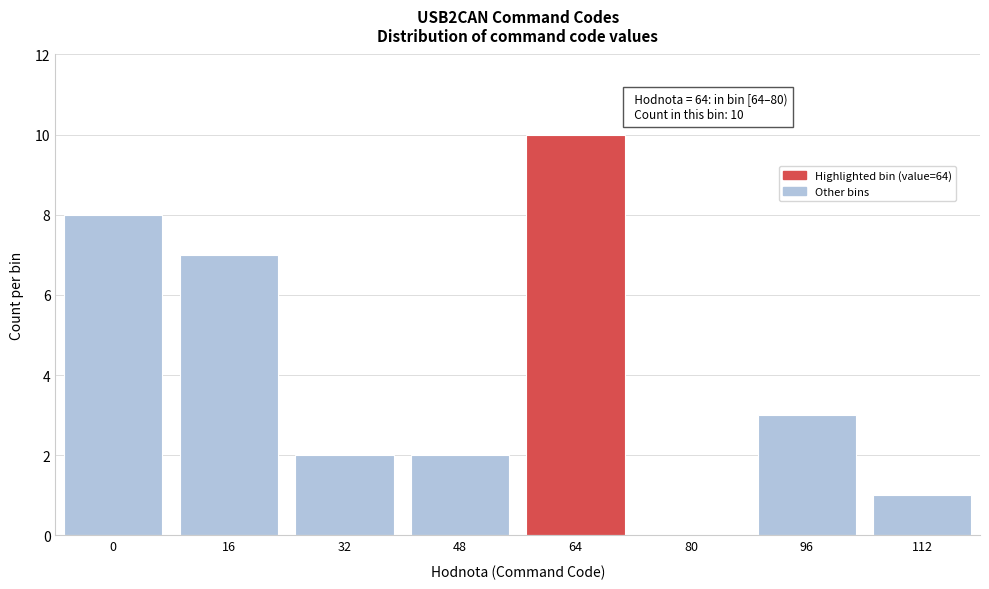

Reading left to right, extract all data points from this chart.

0=8	16=7	32=2	48=2	64=10	80=0	96=3	112=1